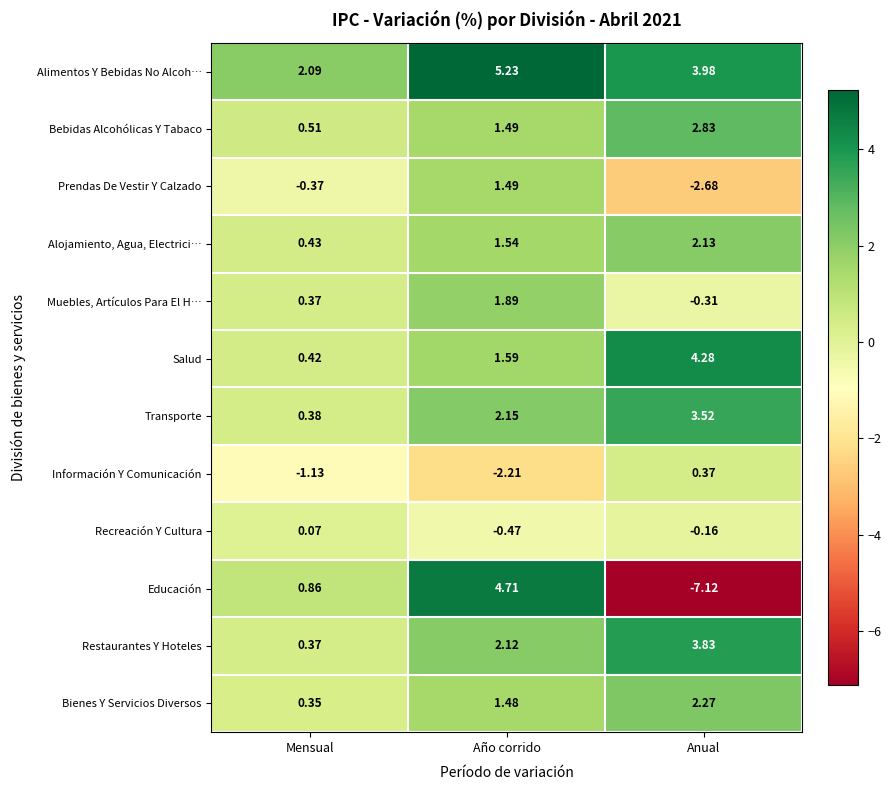

Where does the Educación series first go above 0?

Mensual